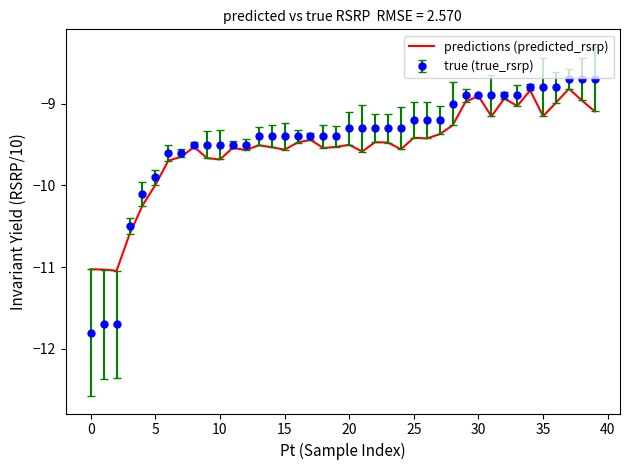

Which series has the widest spread of values?

true (true_rsrp)